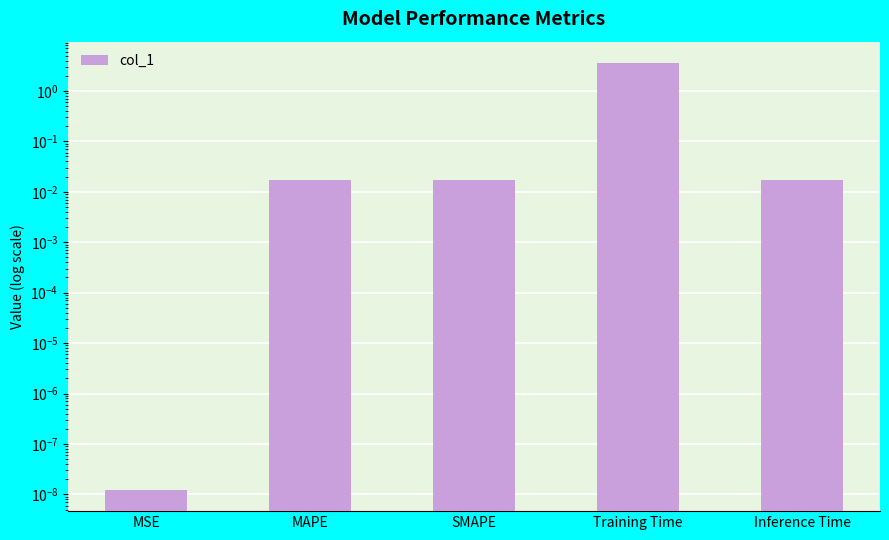

The value at Training Time is 3.6. True or false?

True